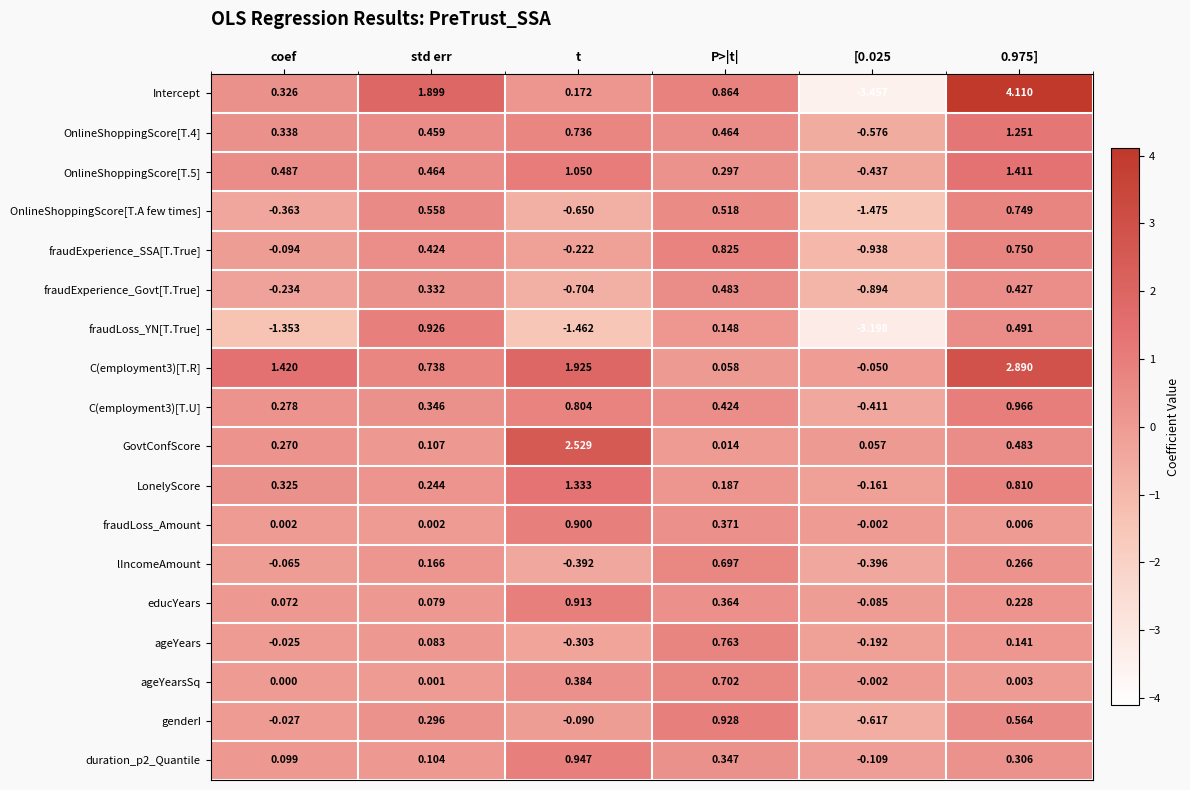

Which category has the highest value in the lIncomeAmount series?

P>|t|